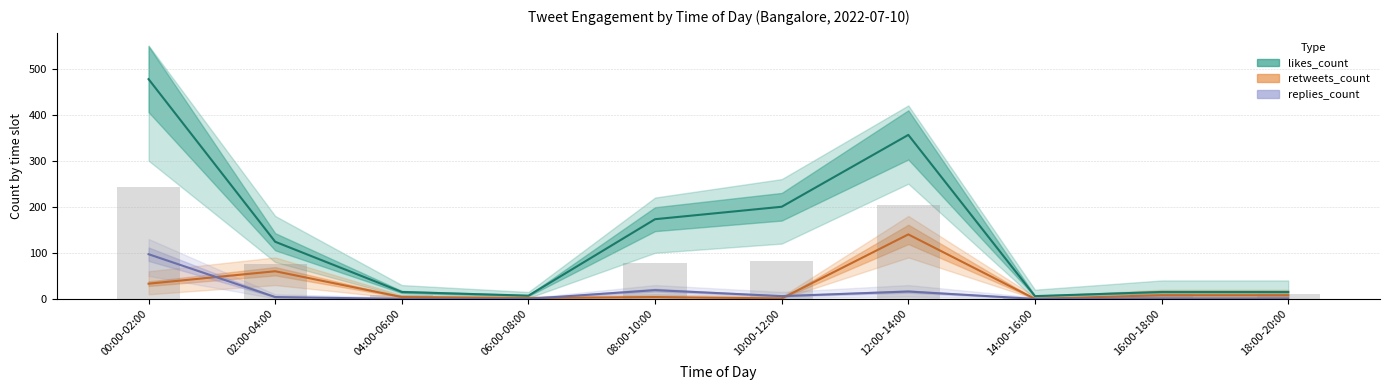

What is the sum of all replies_count values?

144